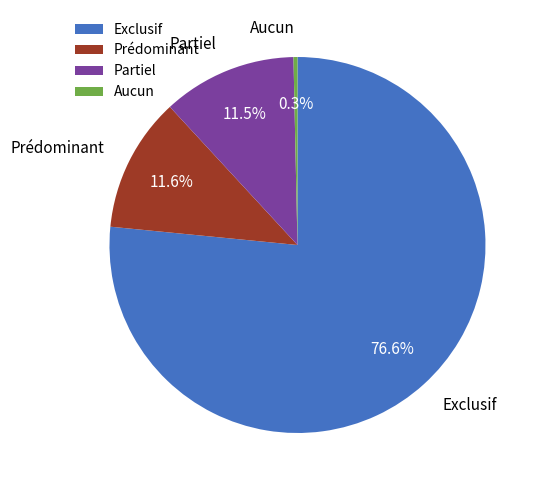

Which category has the smallest portion of the pie?

Aucun